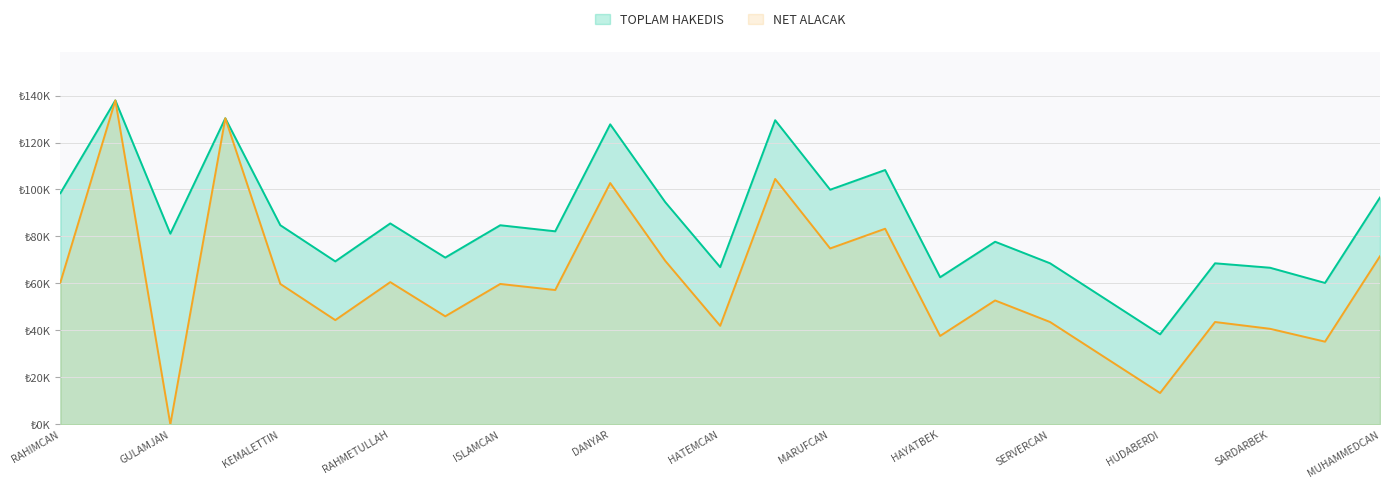

How many data points in NET ALACAK are less than 57200?

12